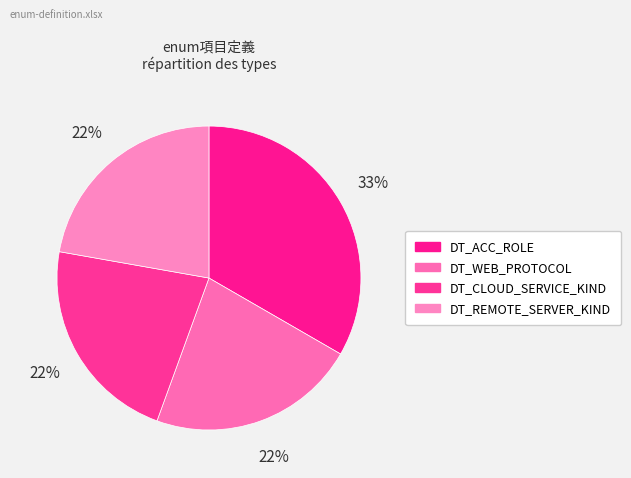

Does any single category account for the majority?

No